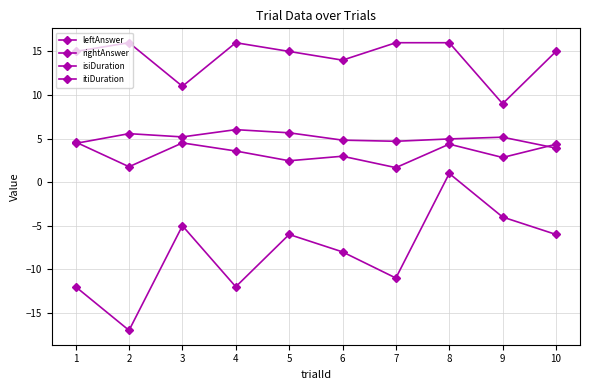

True or false: leftAnswer and isiDuration intersect in this chart.

False